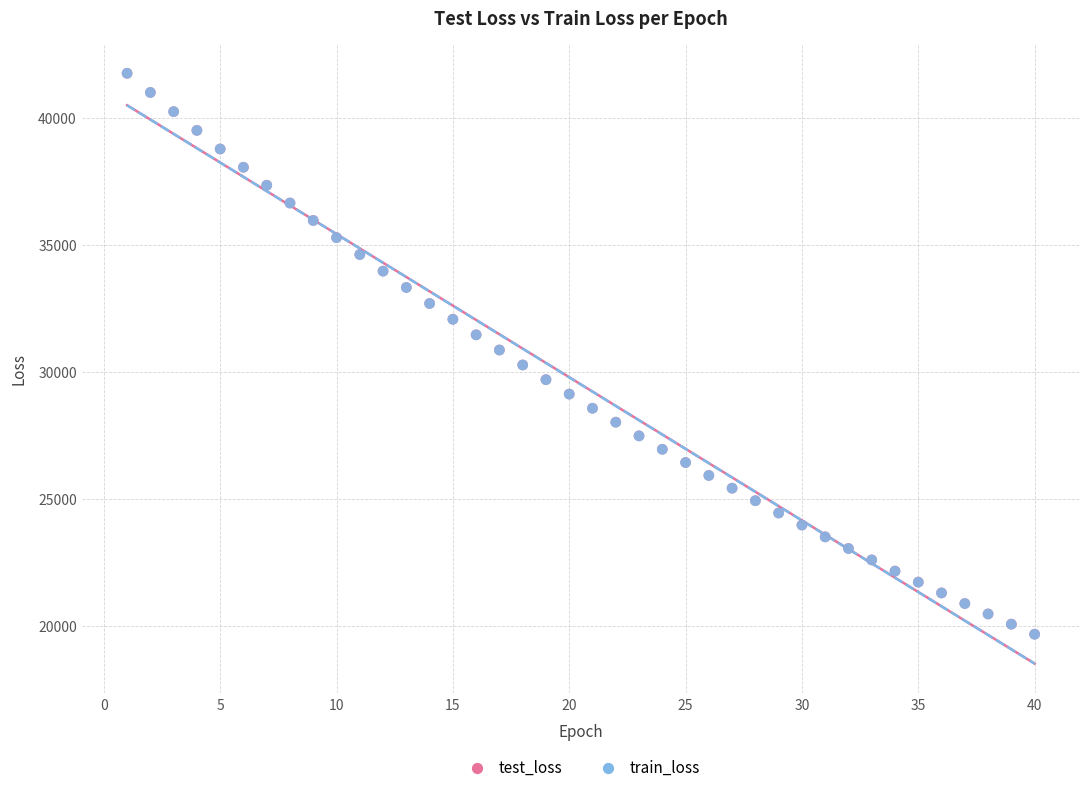

What are all the series names shown in the legend?

test_loss, train_loss